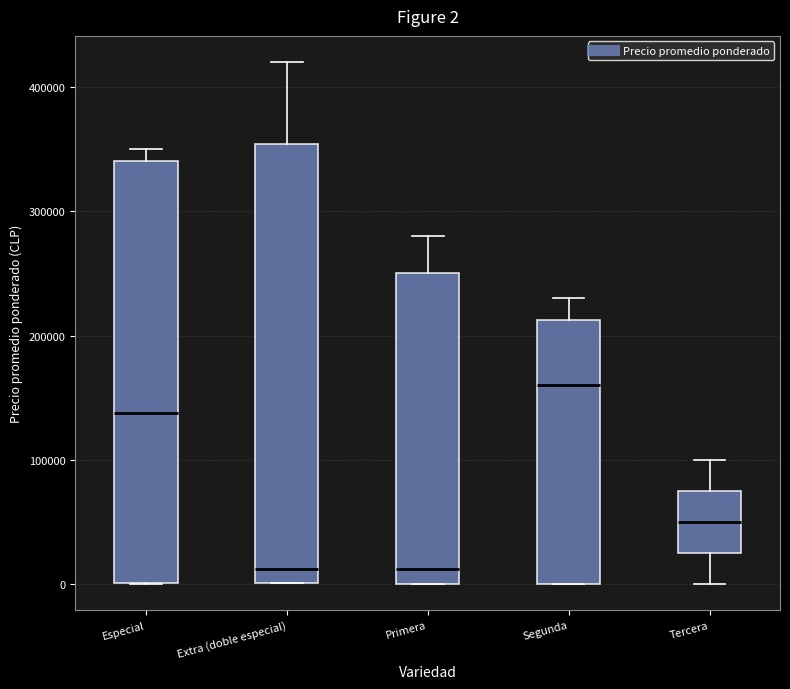

Comparing the boxes themselves (not the whiskers), which one is the tallest?

Extra (doble especial)